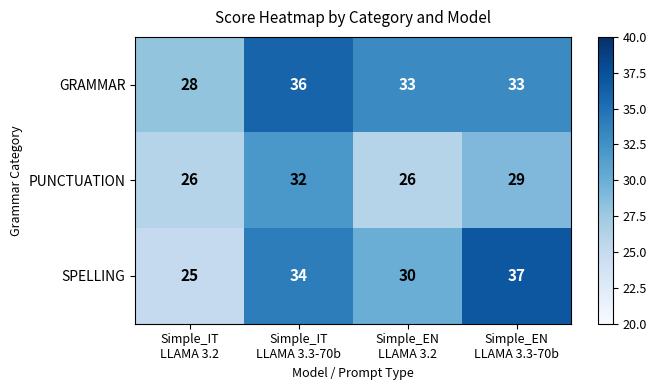

What is the spread (max minus min) of values at Simple_EN
LLAMA 3.2?

7